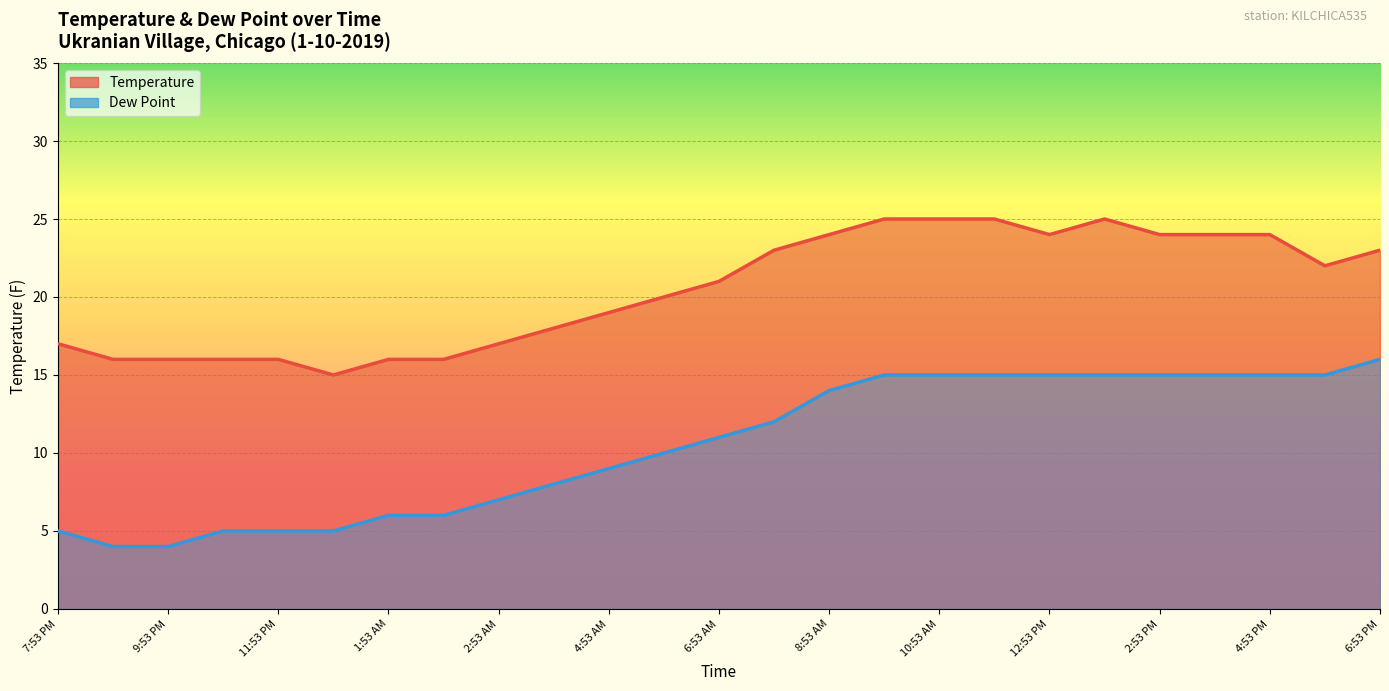

Between 8:53 PM and 9:53 AM, which series saw the biggest shift?

Dew Point